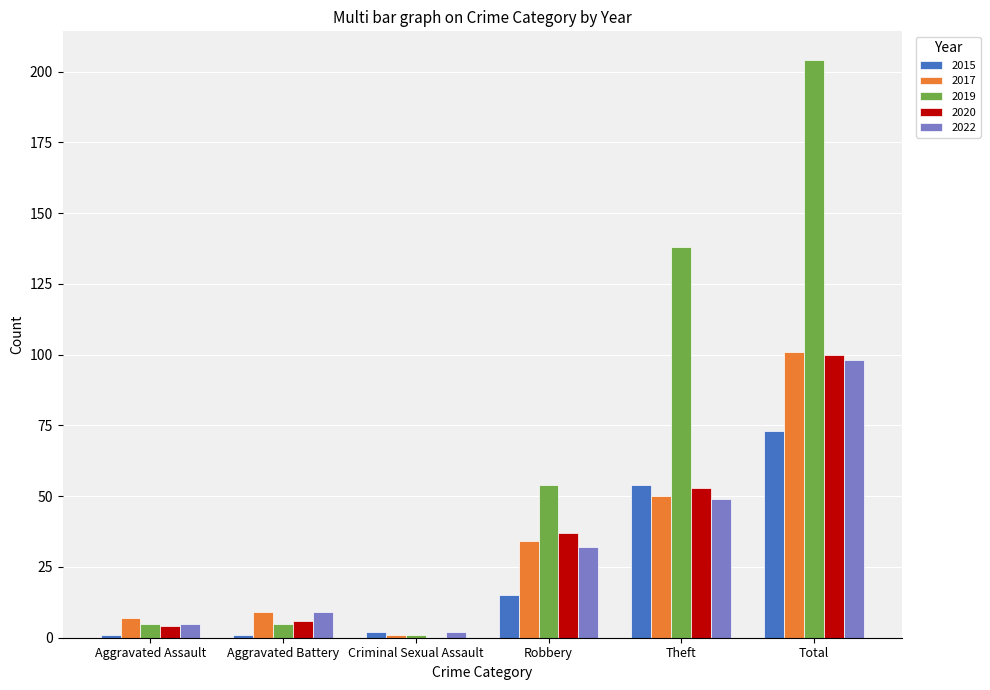

What is the approximate value of 2015 at Theft?

54